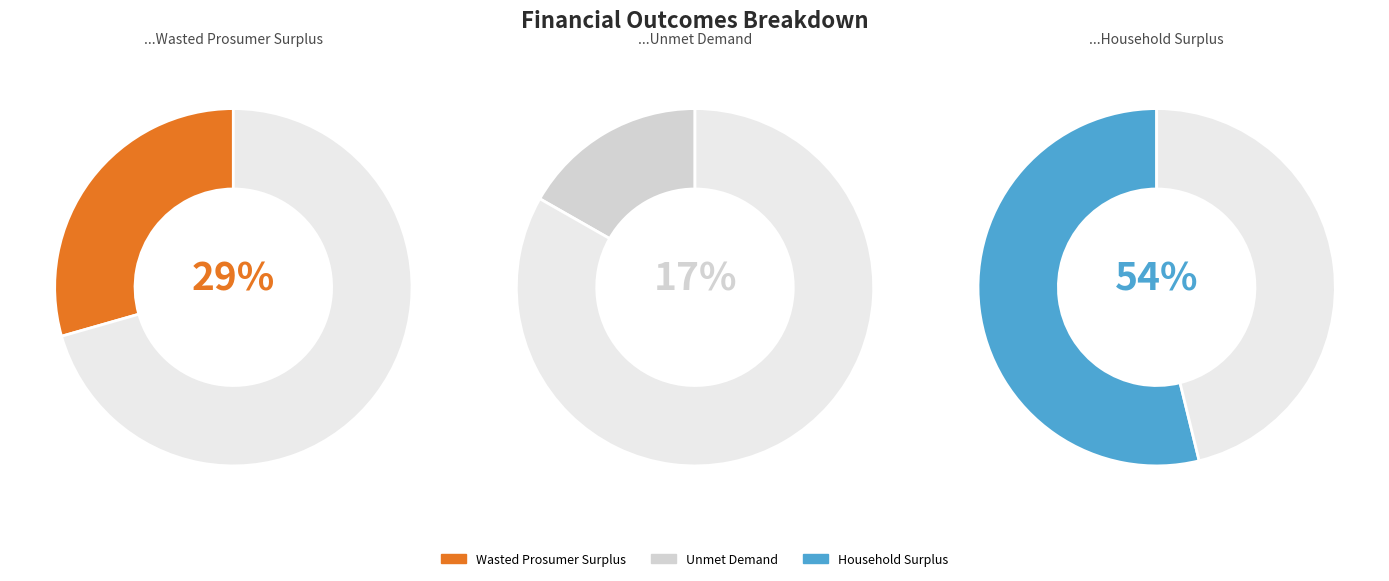

What percentage is the Wasted Prosumer Surplus slice, to the nearest percent?

29%